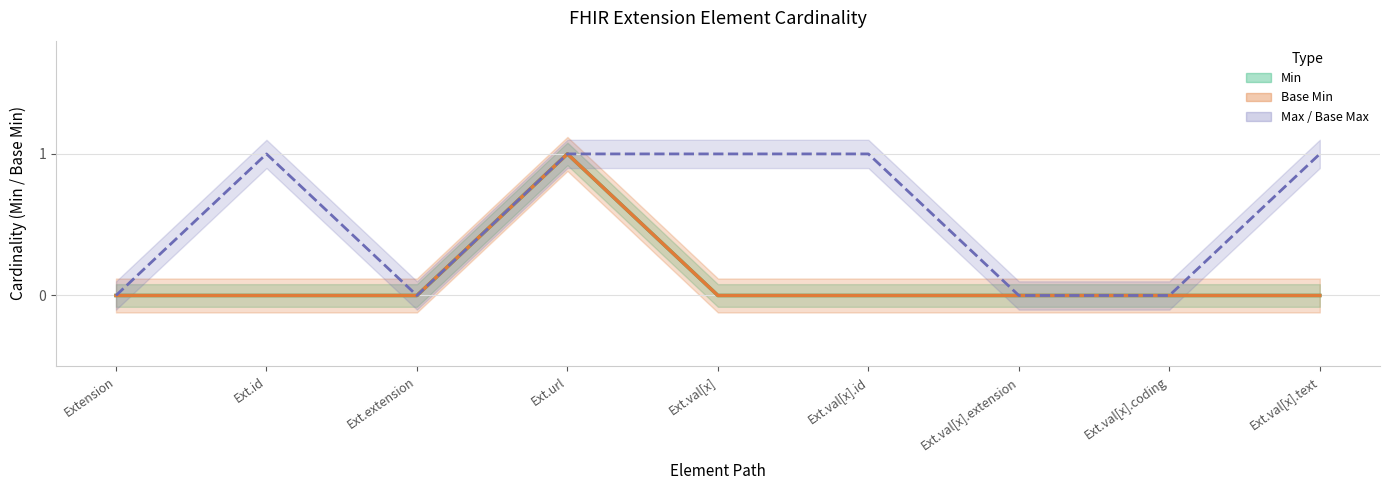

Does the chart have visible grid lines?

Yes